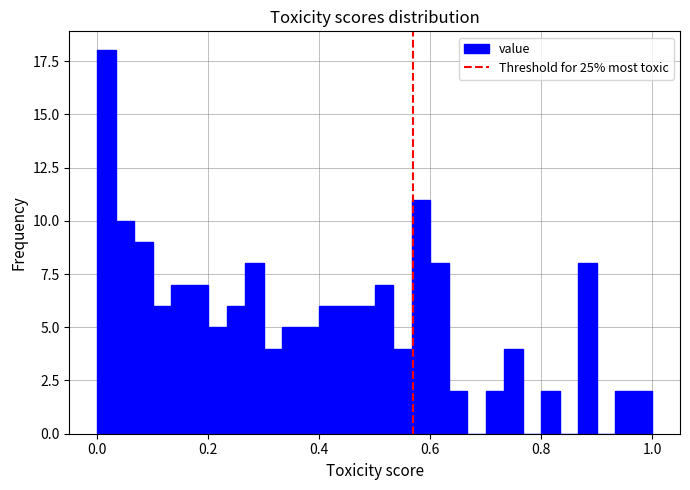

Read against the x-axis, roughly where is the centre of the tallest bar?

0.02